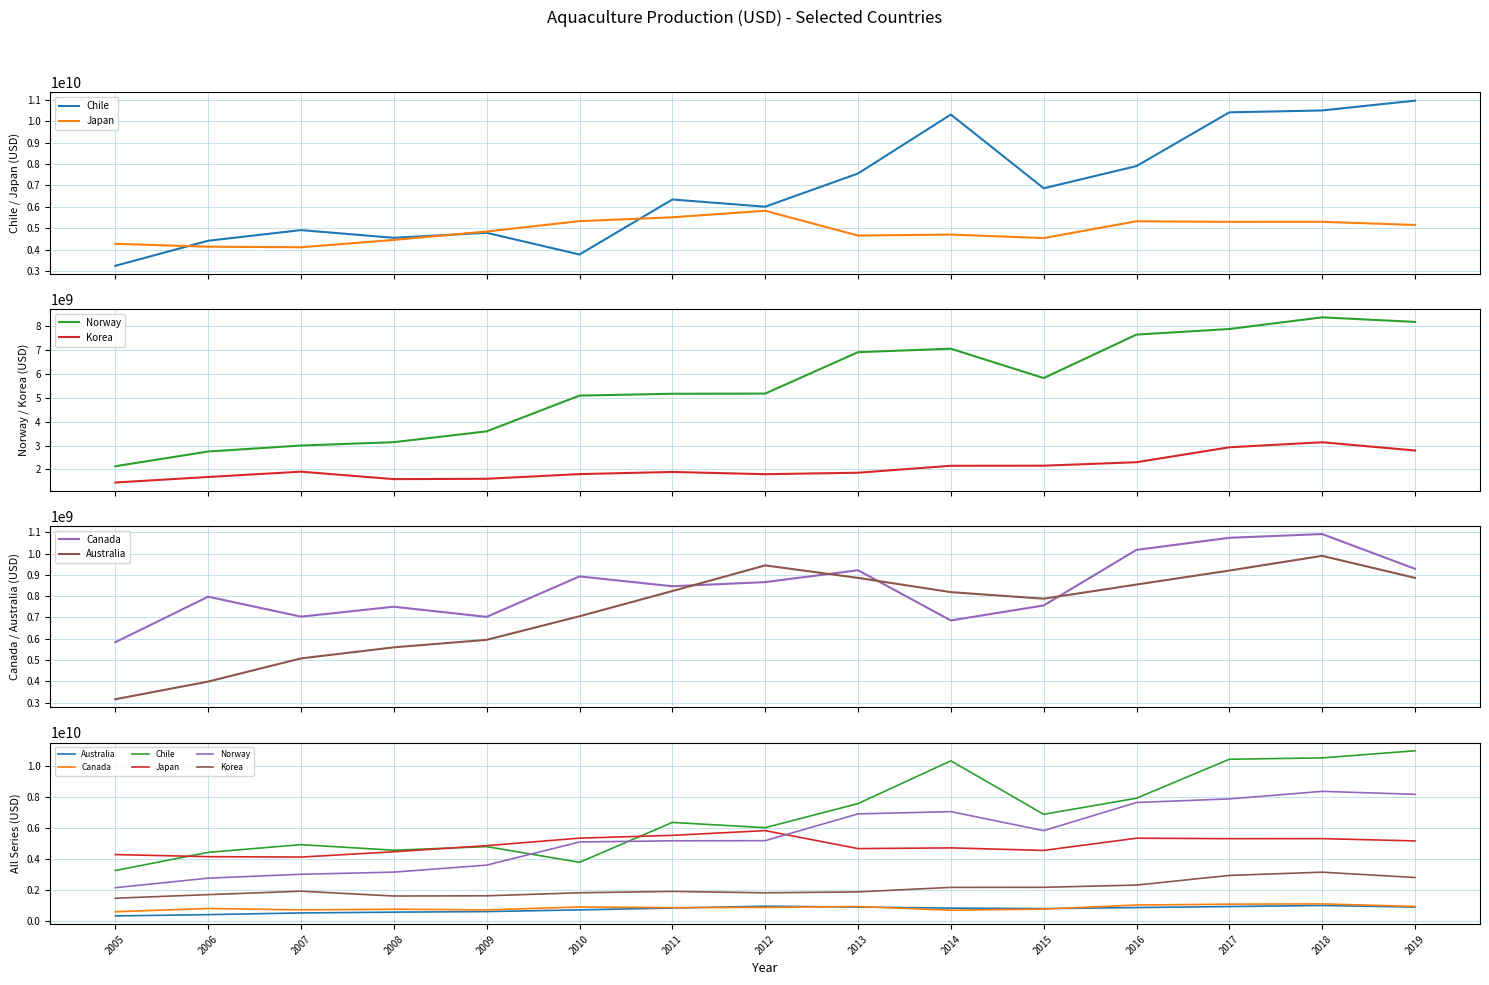

How many interior local valleys does the Chile series have?

4